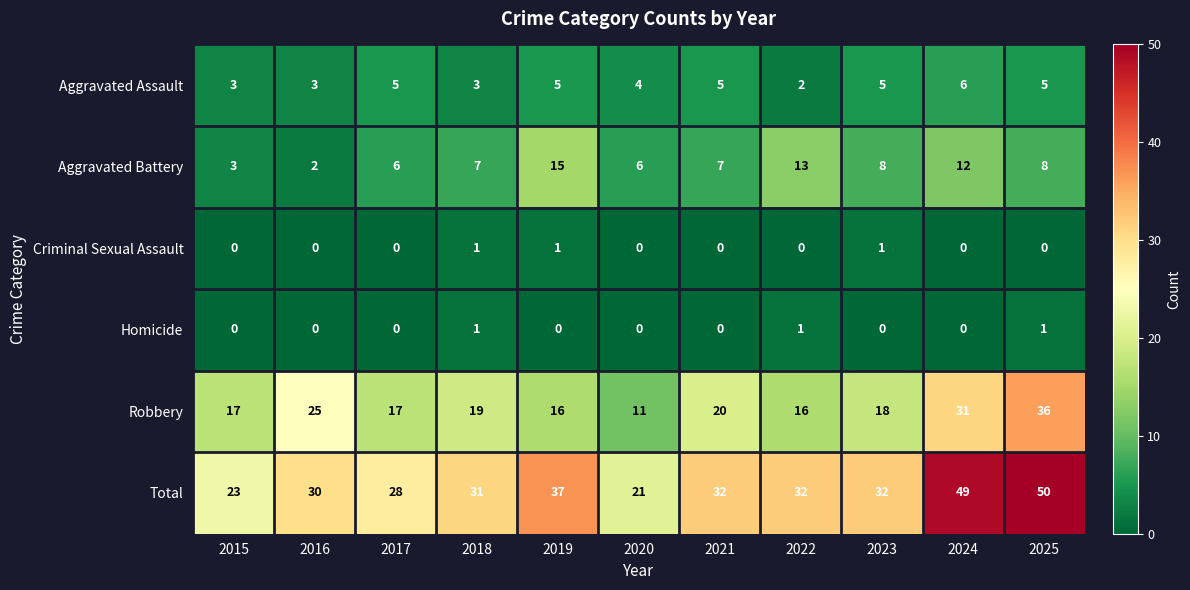

What is the difference between the highest and lowest values at 2017?

28